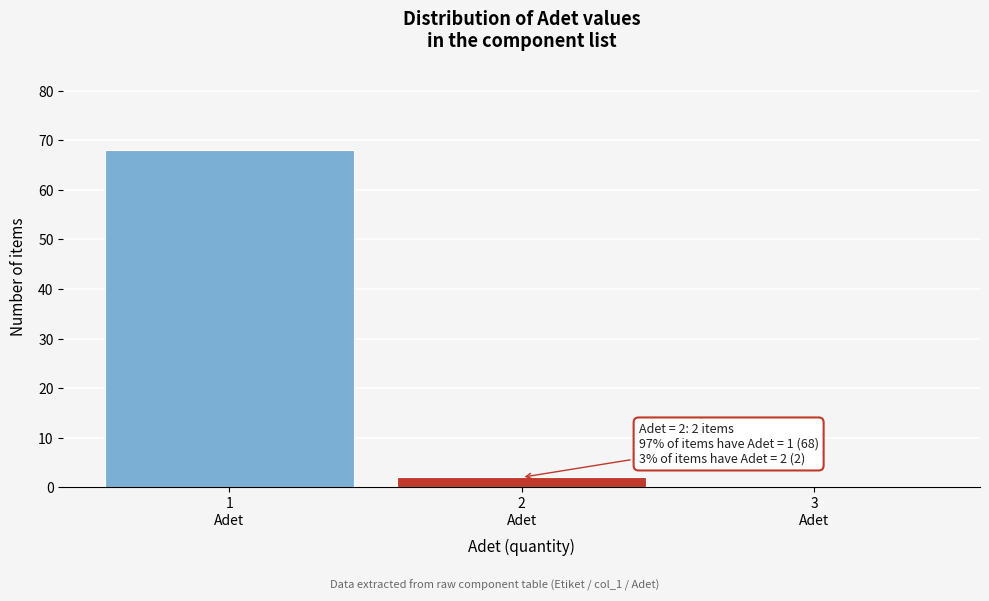

What is the maximum value shown in the chart?

68